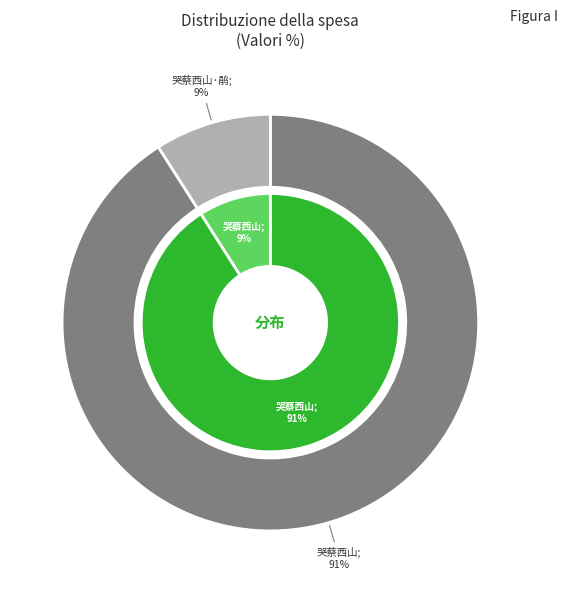

Between 哭蔡西山 and 哭蔡西山·鹃叫春林复递诗, which is larger?

哭蔡西山